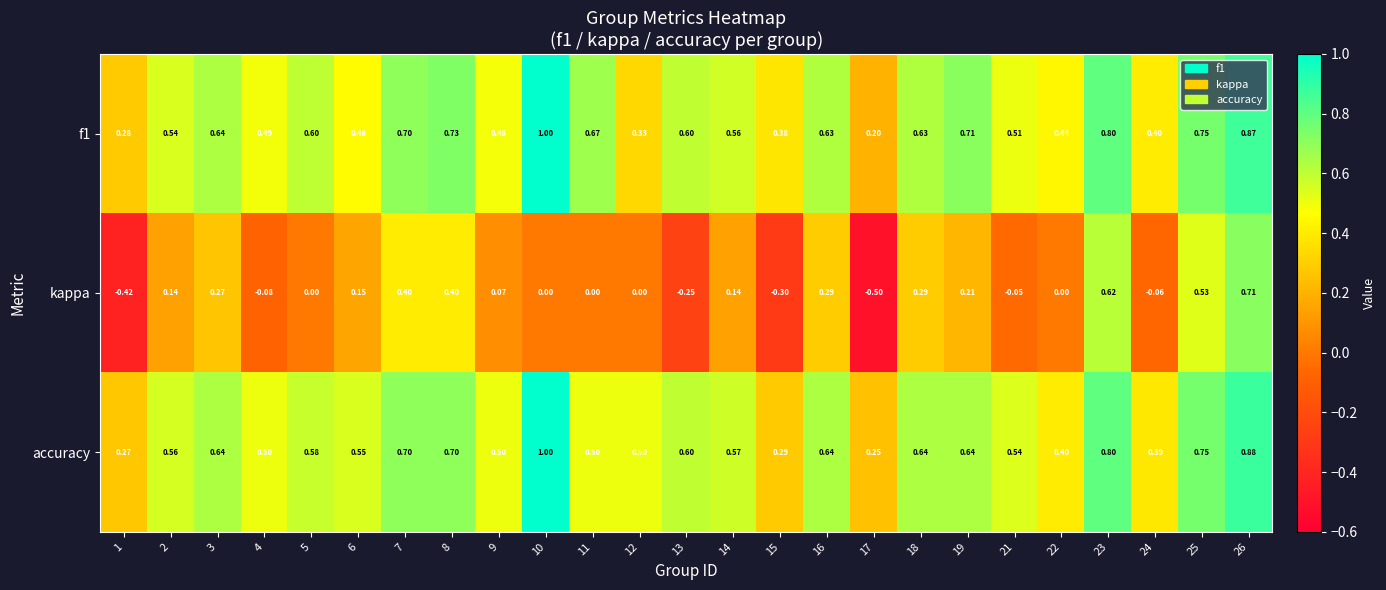

Is the value of f1 at 25 greater than the value of kappa at 21?

Yes